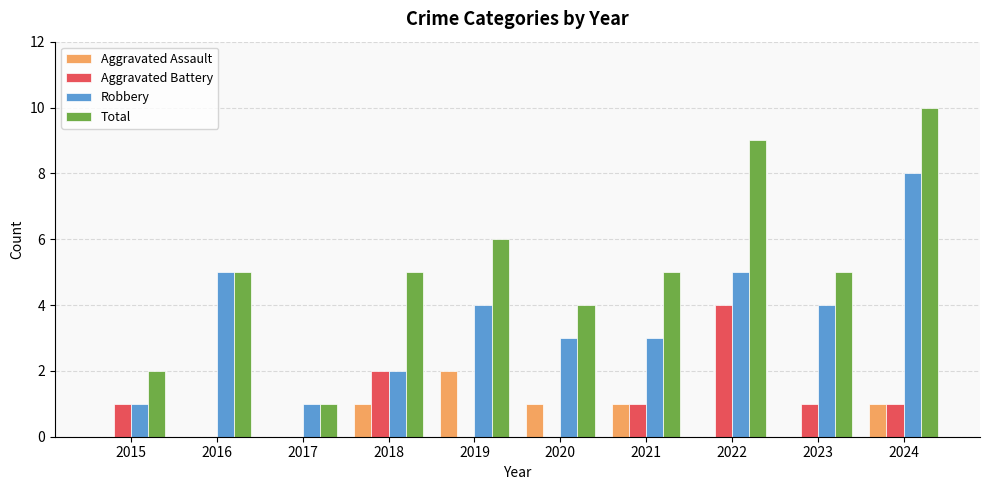

What is the approximate value of Total at 2016?

5